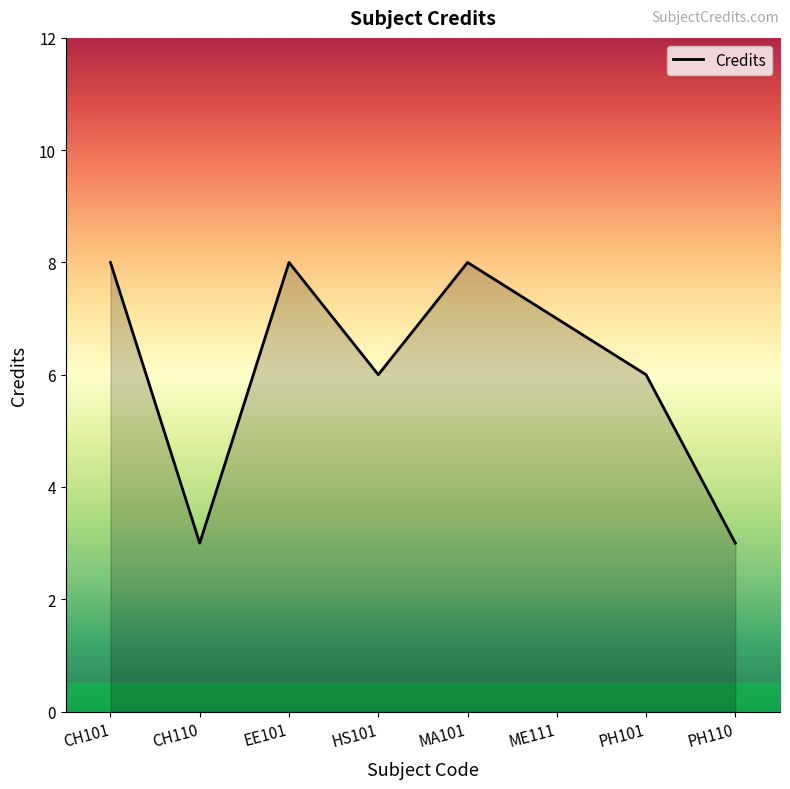

How many values are between 6 and 8?

6